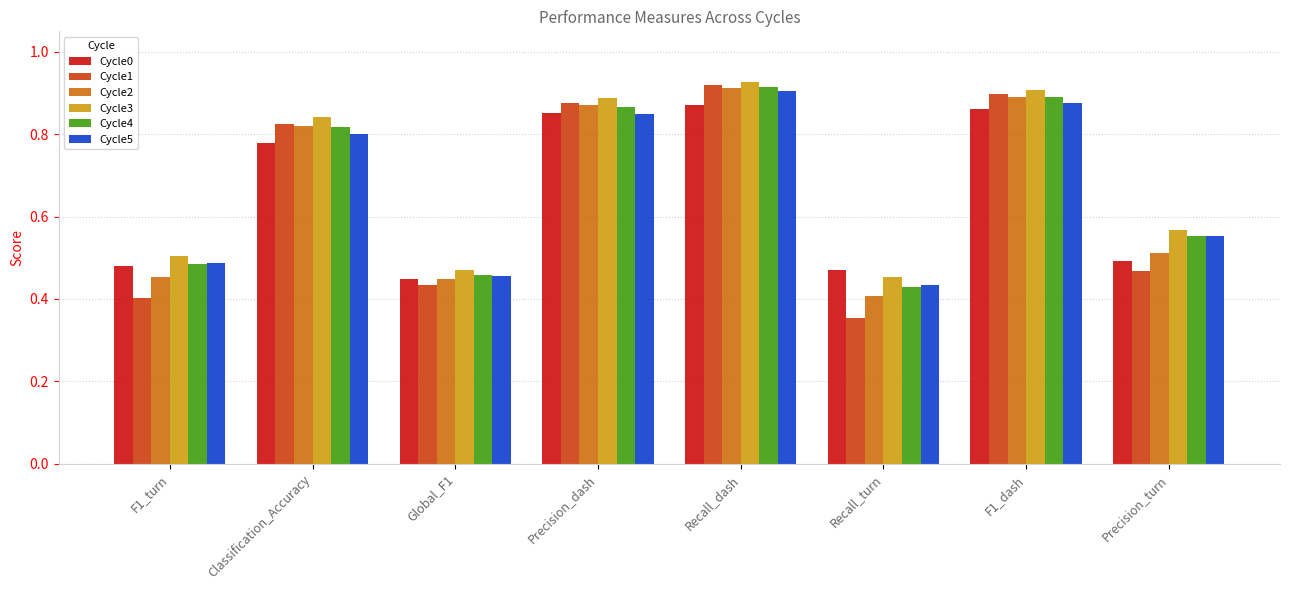

At which category does the chart reach its minimum across all series?

Recall_turn